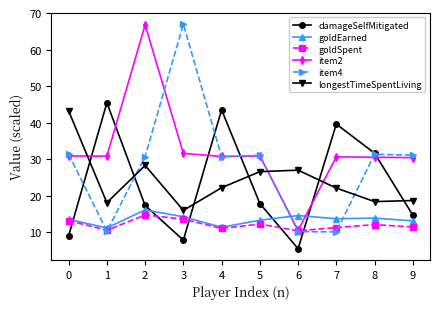

Between 3 and 7, which series saw the biggest shift?

item4